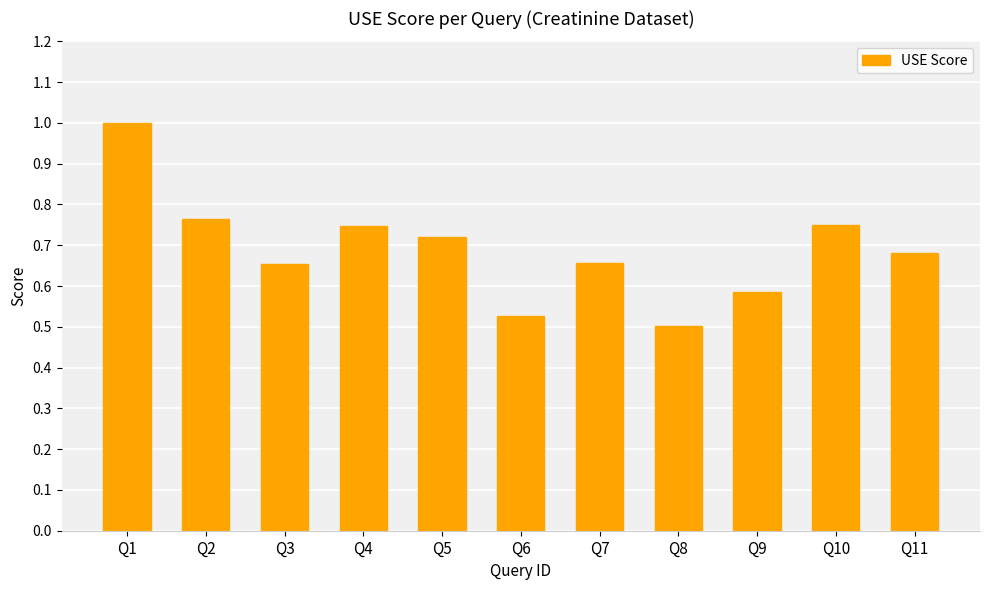

The chart shows a value of 1.0 at Q9. True or false?

False